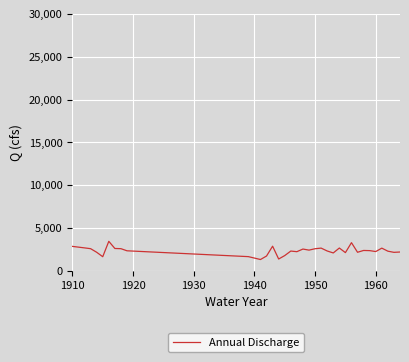

Is this an area chart (filled region under the line)?

No